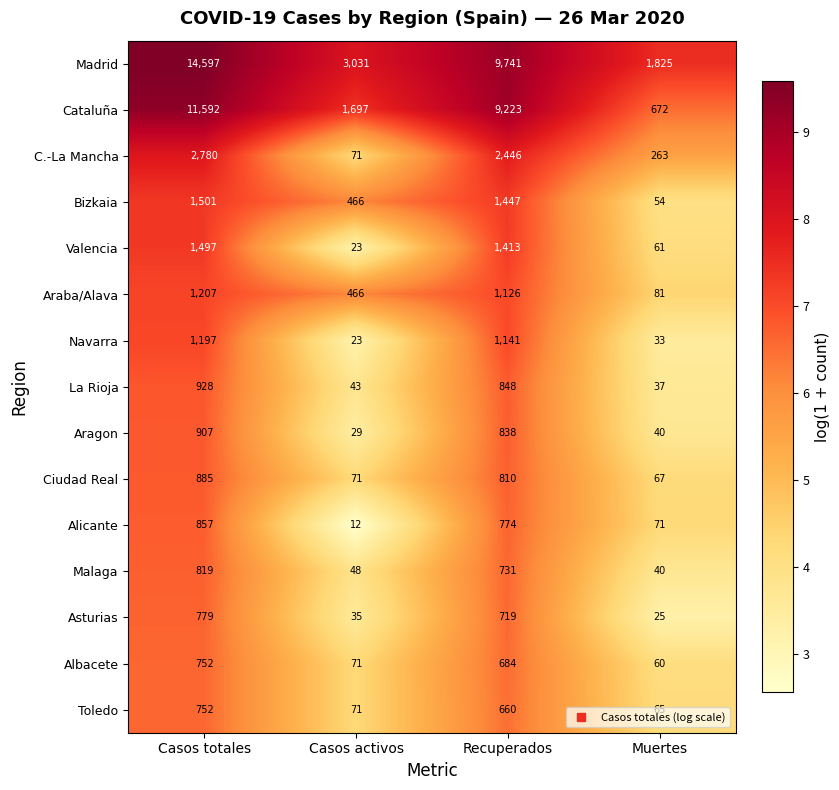

What is the smallest value displayed?

12